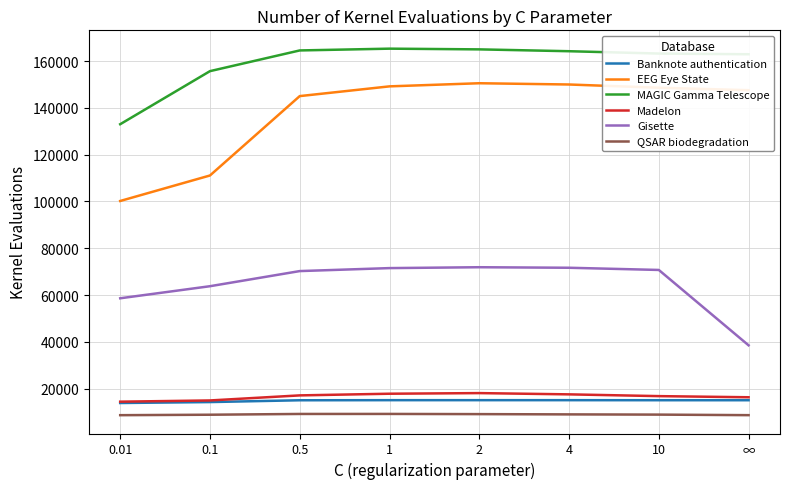

Which series has the widest spread of values?

EEG Eye State